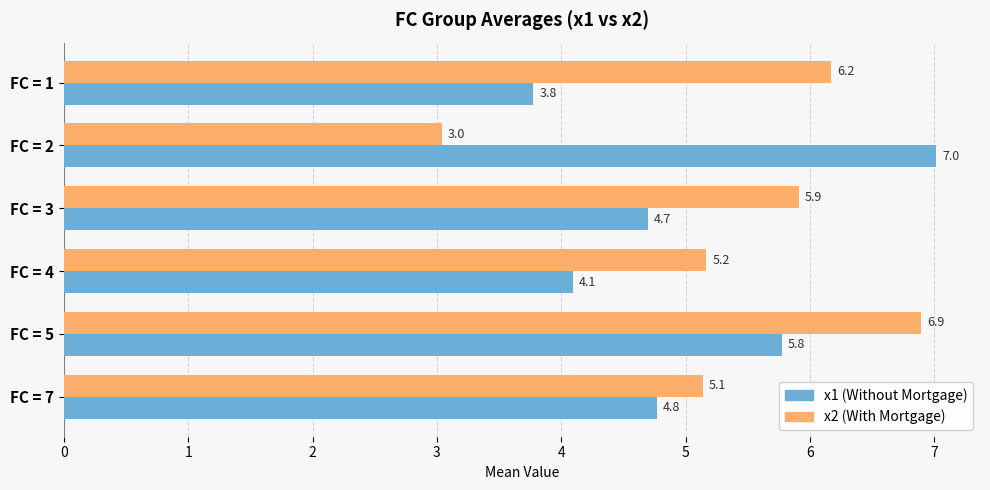

What is the greatest value displayed?

7.0